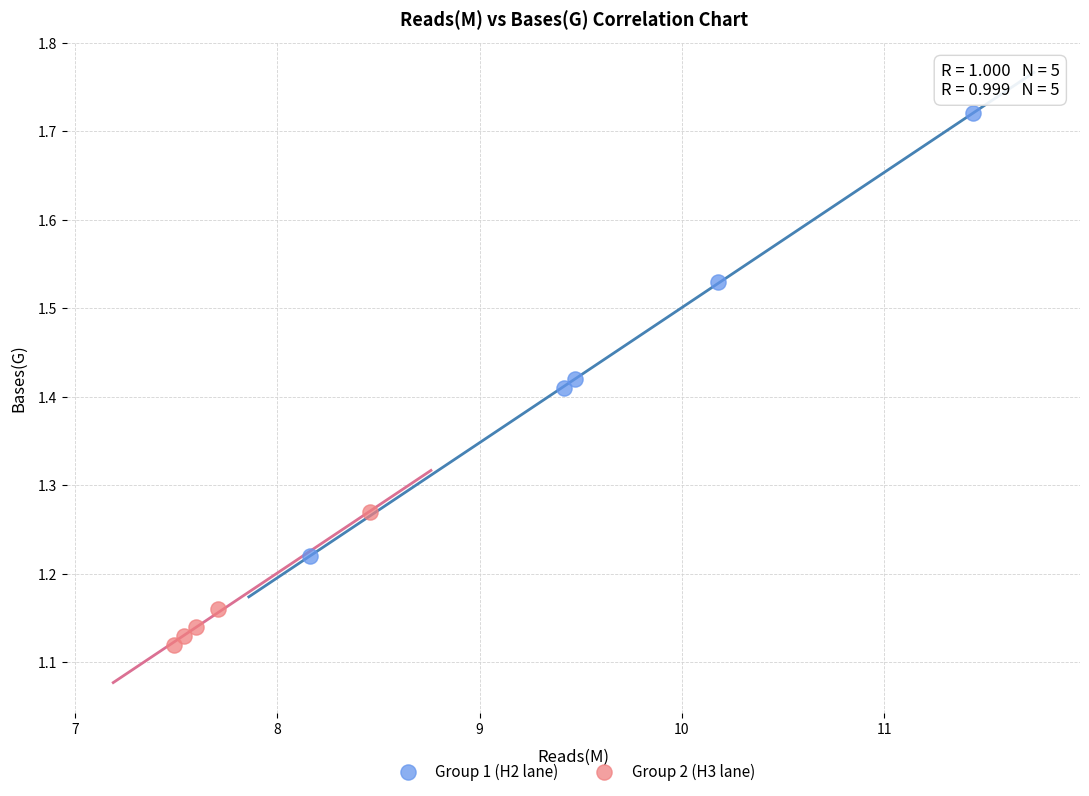

Which series has the largest Y range (max minus min)?

Group 1 (H2 lane)